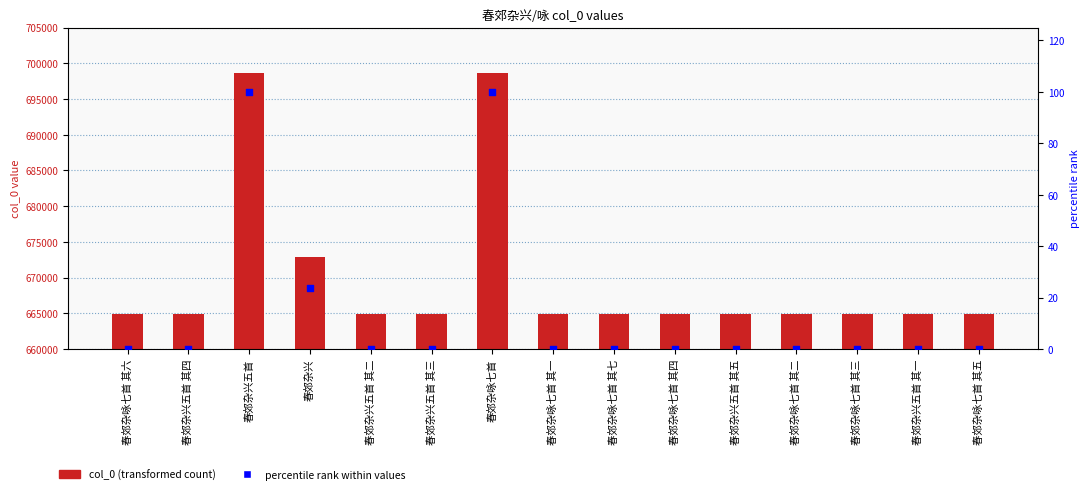

At how many categories does at least one series exceed 95823?

15